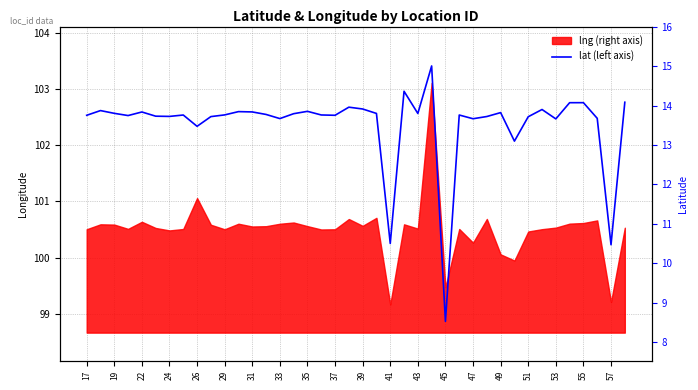

Reading right to left, what are all the values shown in this chart?

14.1	10.5	13.7	14.1	14.1	13.7	13.9	13.7	13.1	13.8	13.7	13.7	13.8	8.5	15.0	13.8	14.4	10.5	13.8	13.9	14.0	13.8	13.8	13.9	13.8	13.7	13.8	13.8	13.8	13.8	13.7	13.5	13.8	13.7	13.7	13.8	13.7	13.8	13.9	13.8